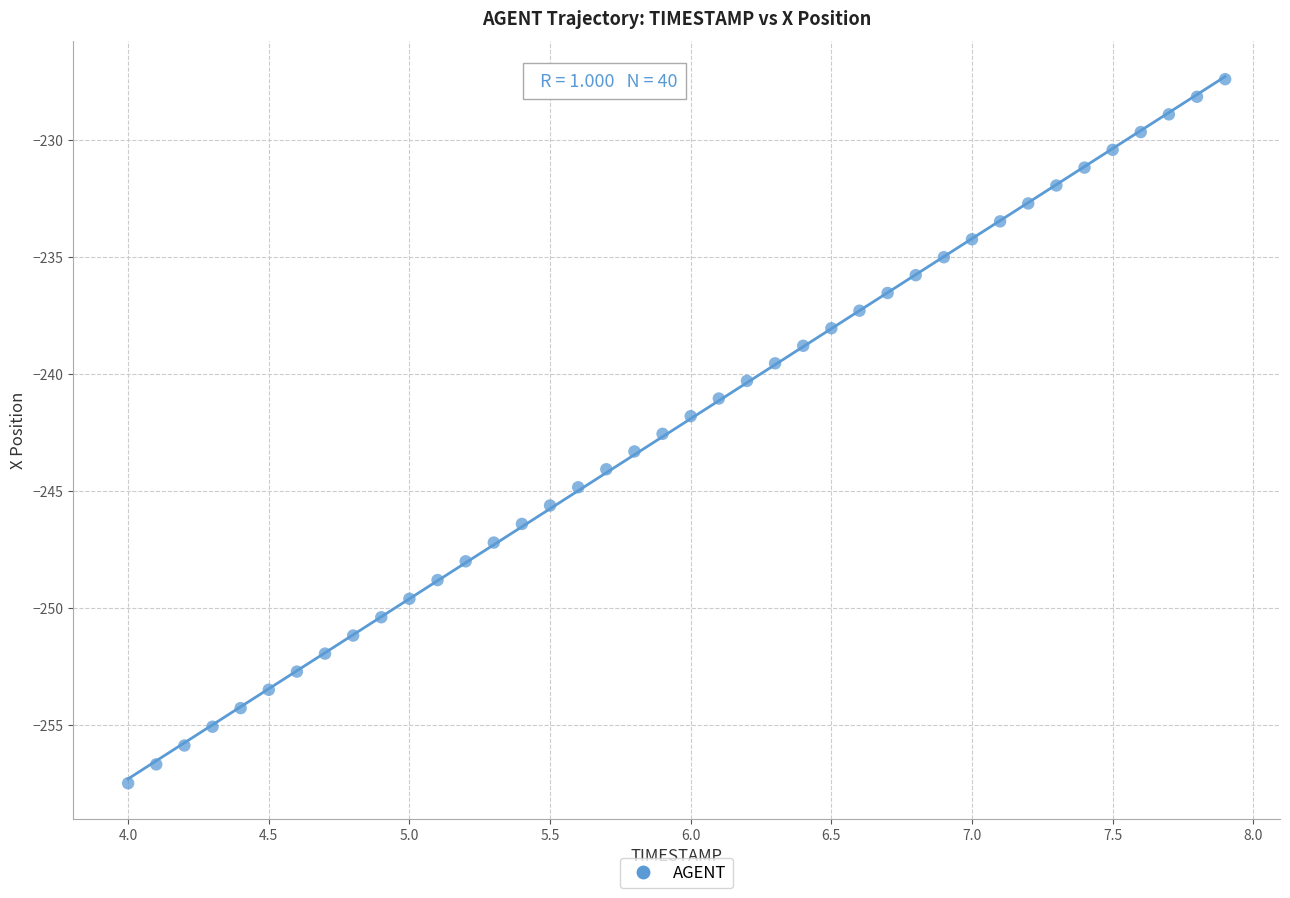

What is the range of Y values (max minus min)?

30.1